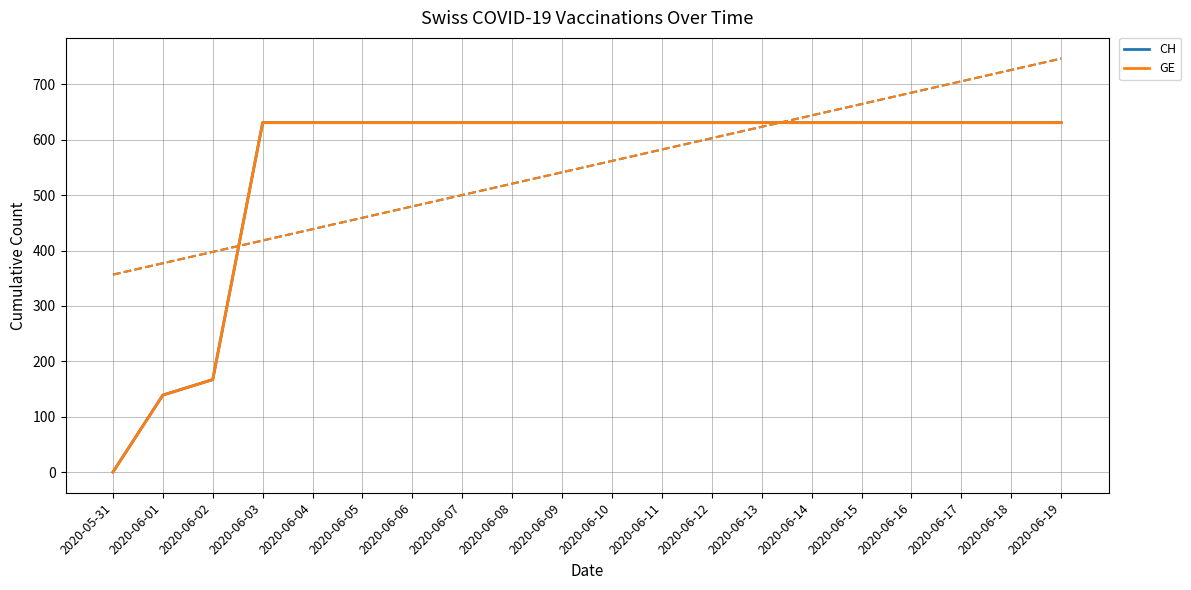

Which series has the widest spread of values?

CH